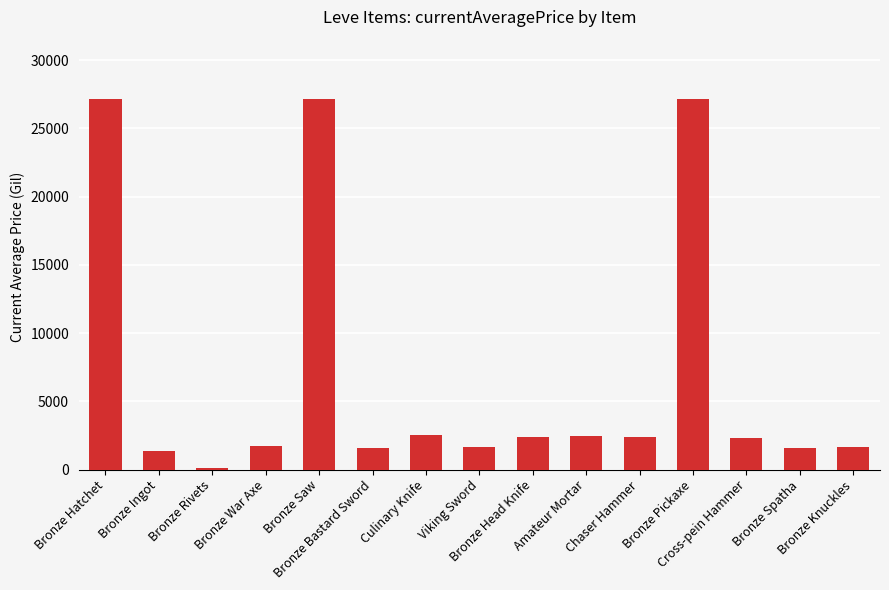

The value at Viking Sword is 1648.0. True or false?

True